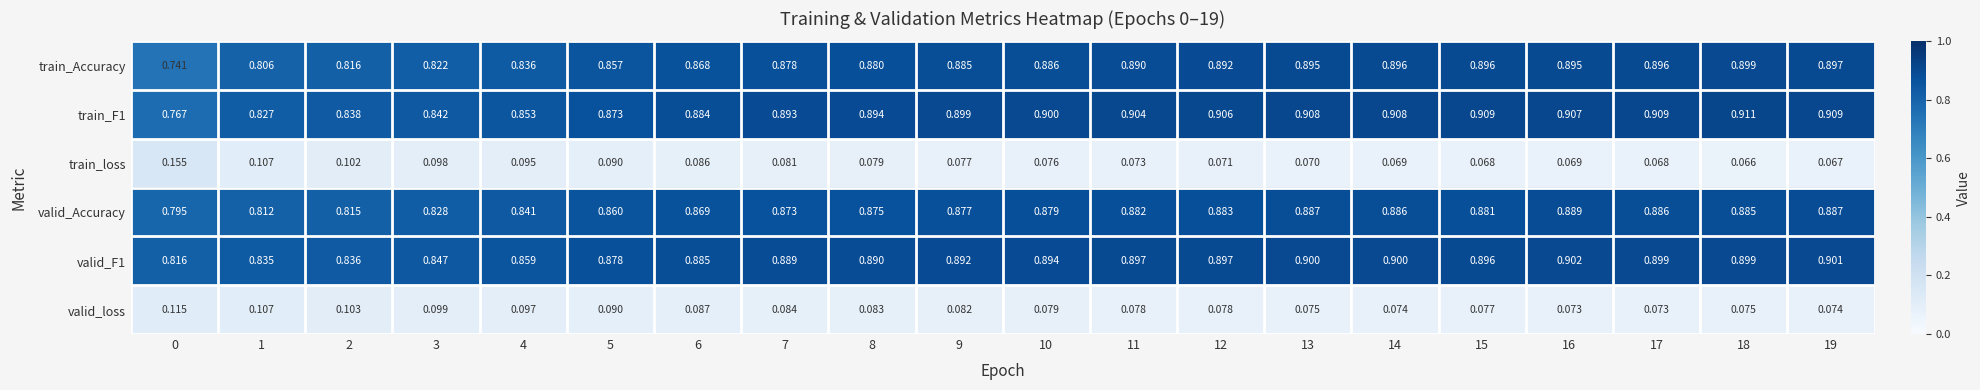

Which series changed the most between 0 and 8?

train_Accuracy